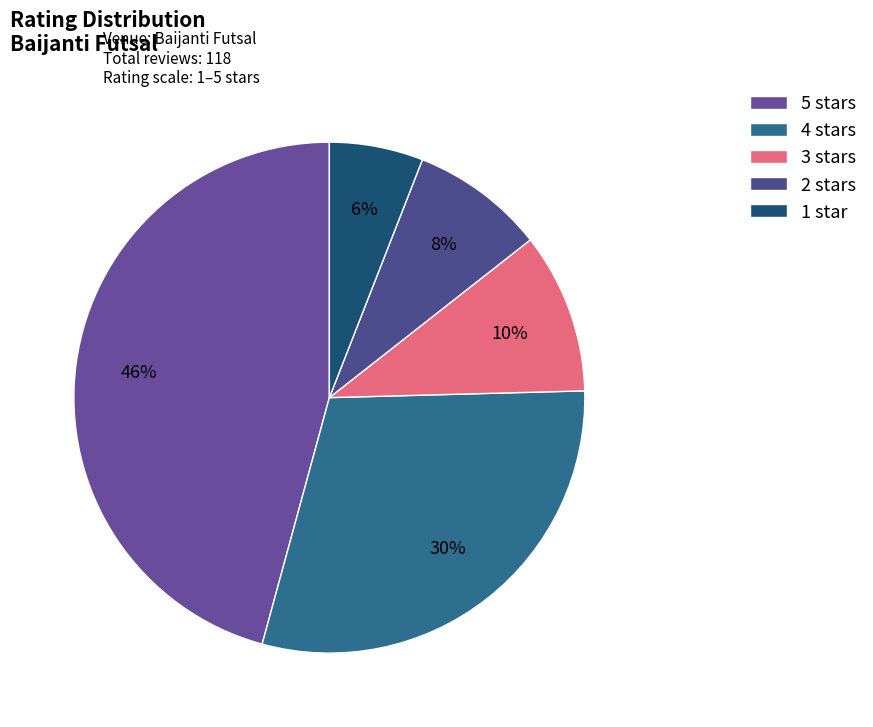

To the nearest percent, what percentage of the pie is 1 star?

6%